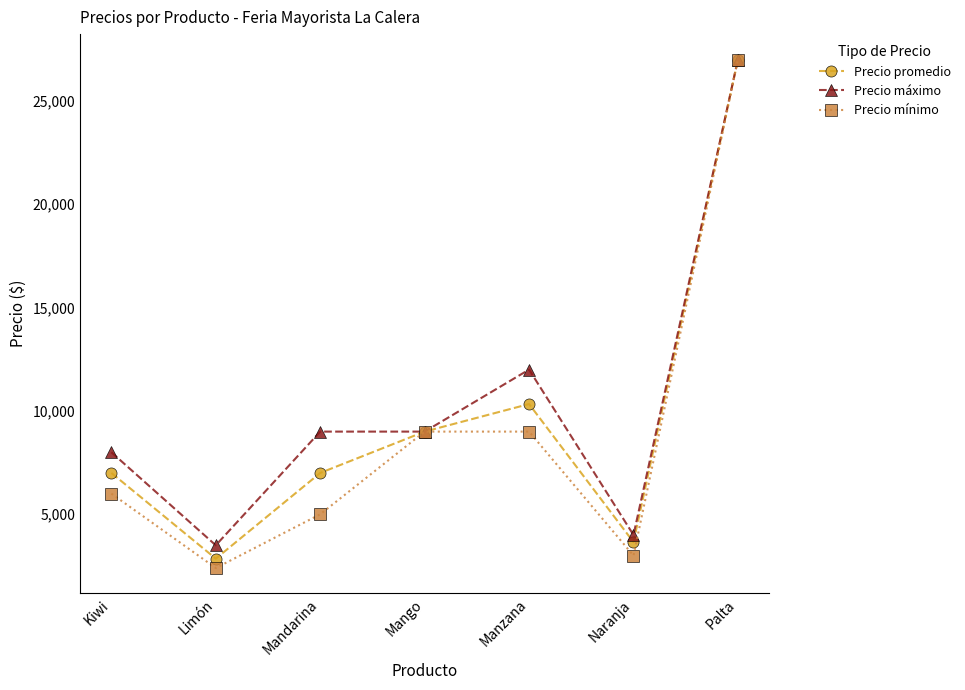

Which series has the largest range (max minus min)?

Precio mínimo